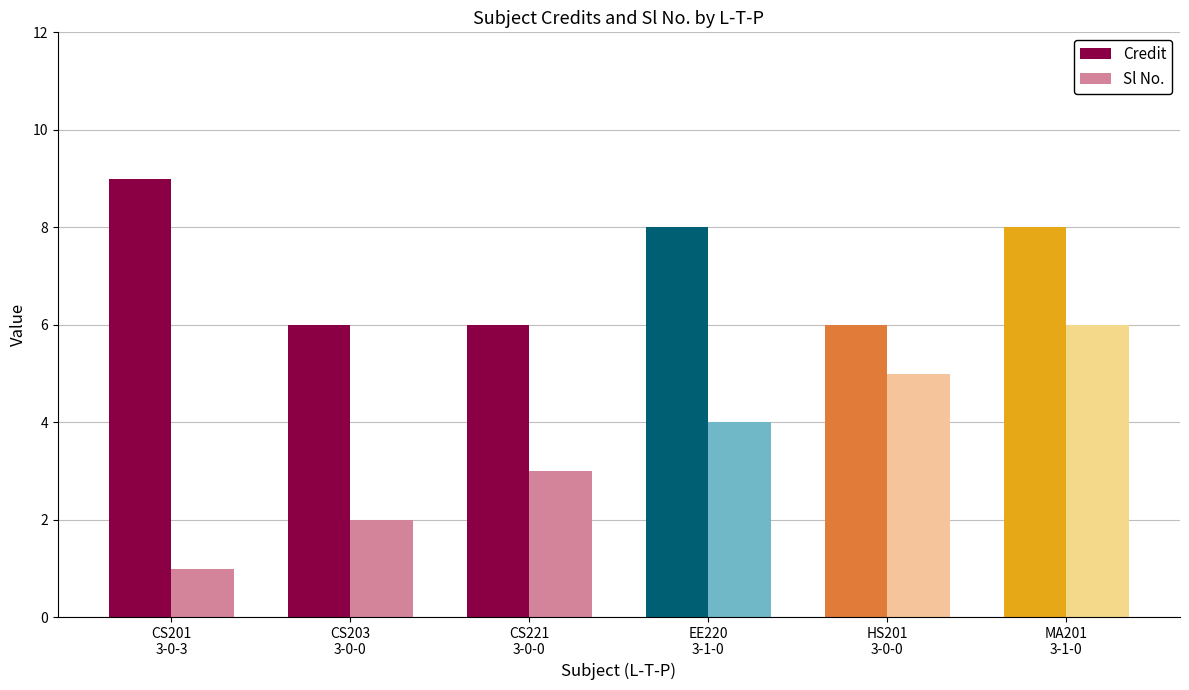

Which series changed the most between CS221
3-0-0 and HS201
3-0-0?

Sl No.